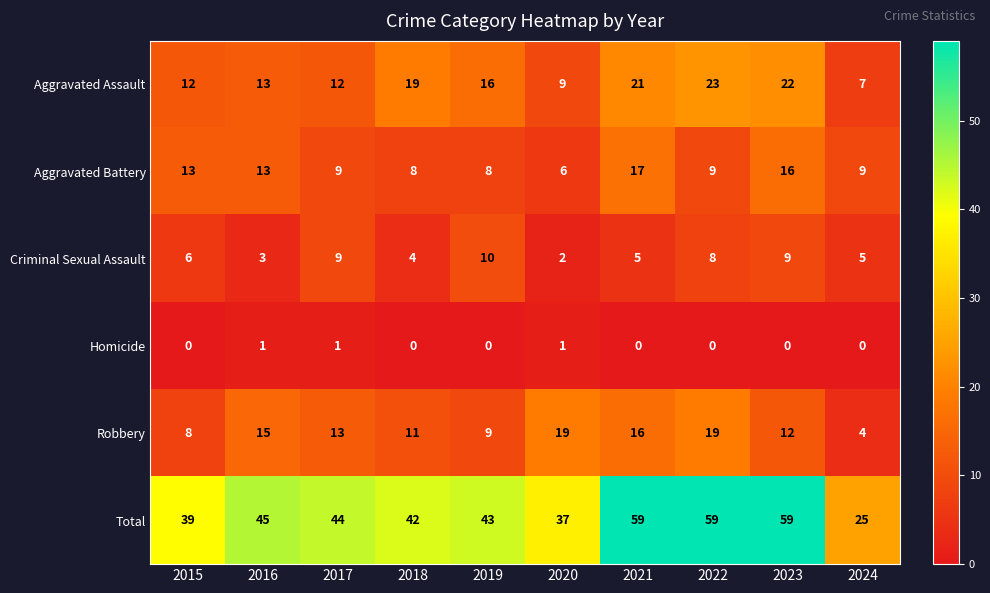

Which series changed the most between 2015 and 2020?

Robbery